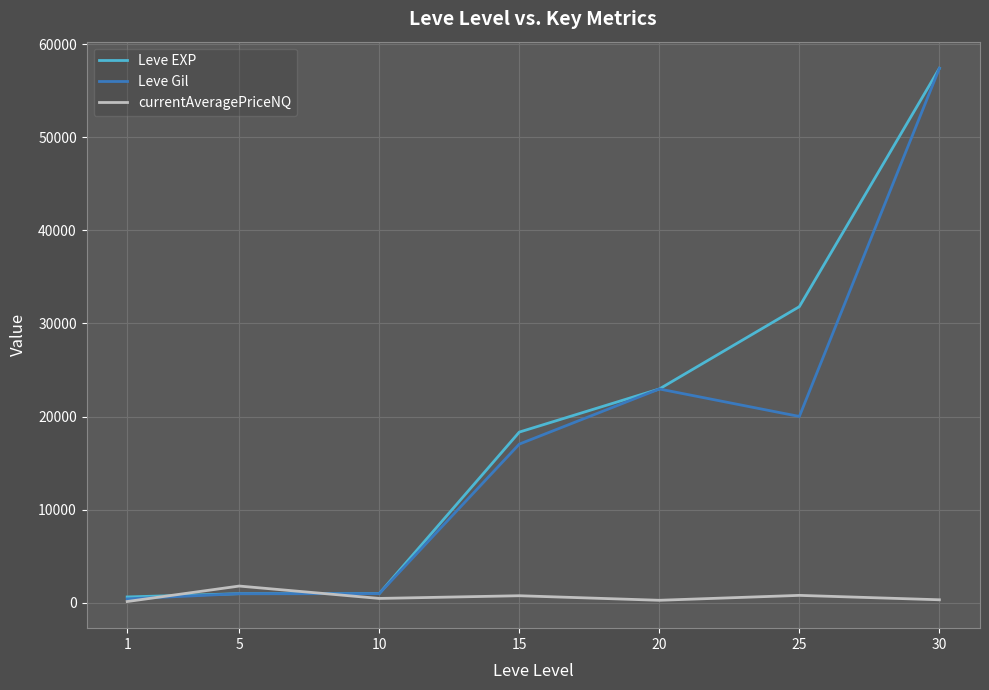

True or false: Leve Gil has more than 0 interior local peaks.

True